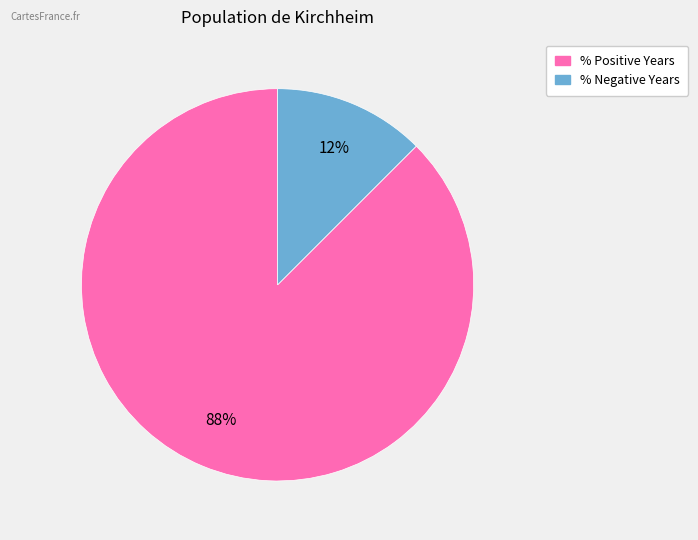

Is % Negative Years the majority of the pie?

No